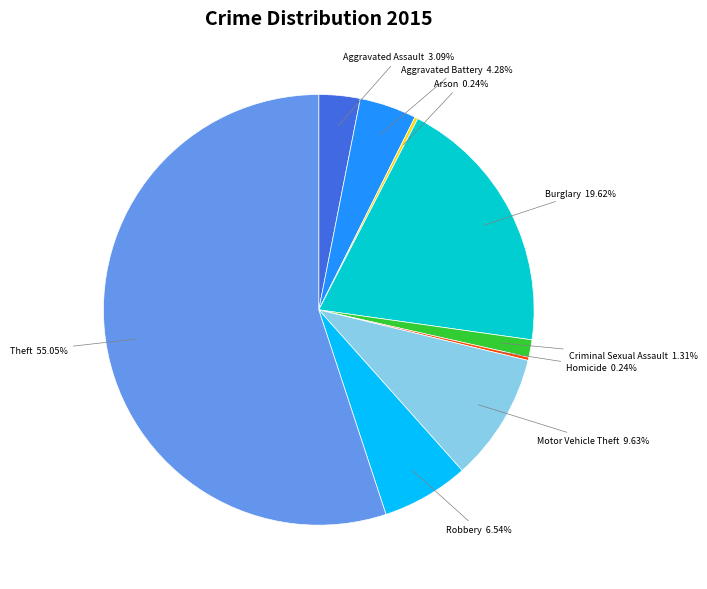

Is there a majority slice in this chart?

Yes